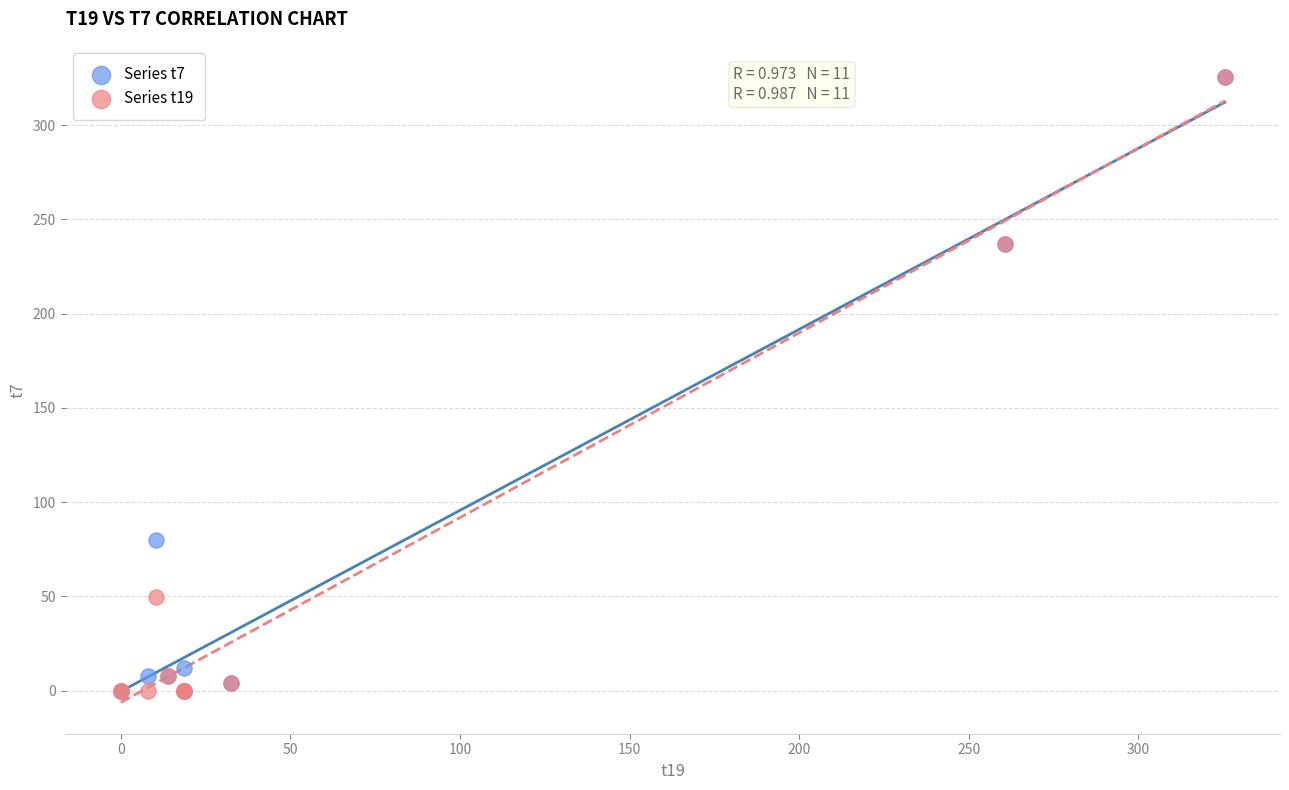

What are all the series names shown in the legend?

Series t7, Series t19